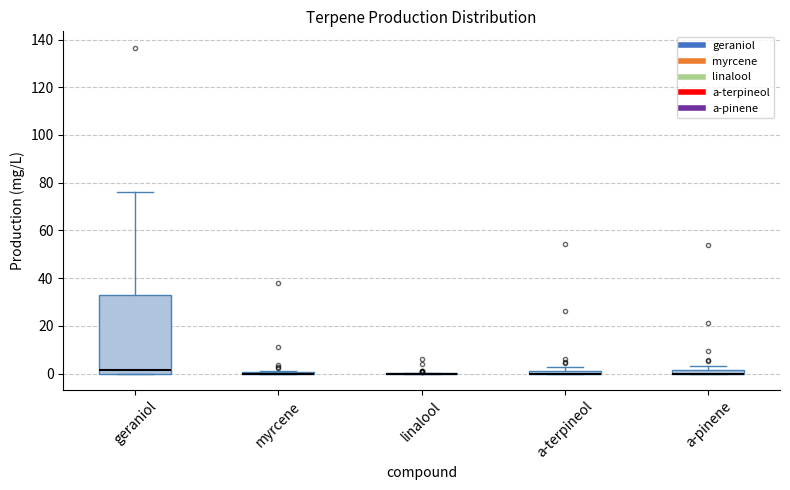

Comparing the boxes themselves (not the whiskers), which one is the tallest?

geraniol